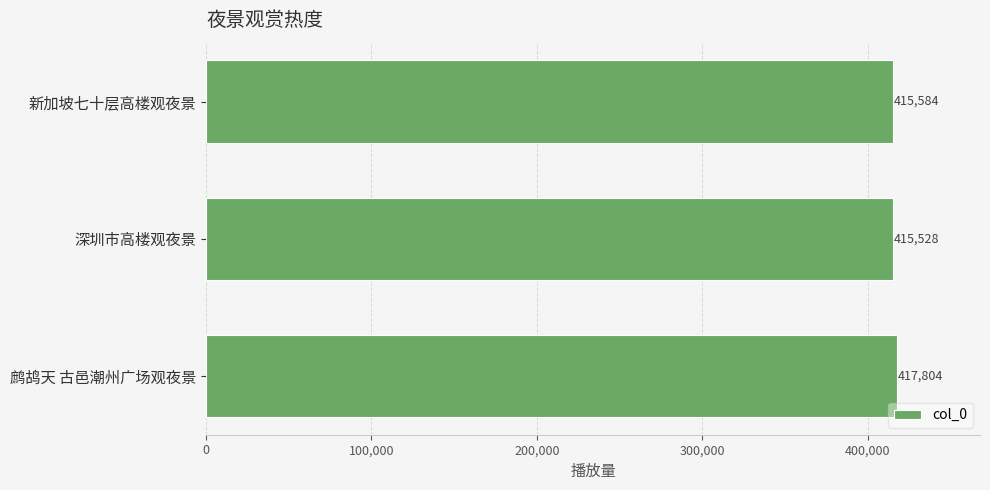

Reading bottom to top, extract all data points from this chart.

鹧鸪天 古邑潮州广场观夜景=417804	深圳市高楼观夜景=415528	新加坡七十层高楼观夜景=415584